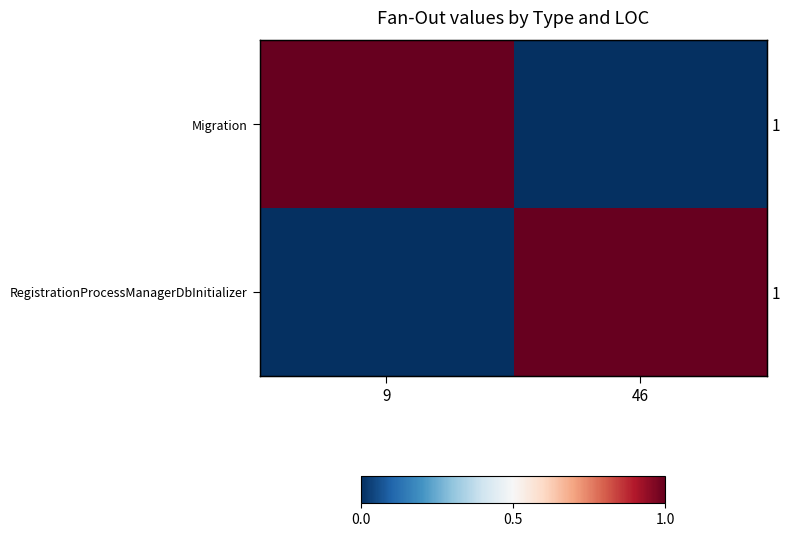

True or false: row_1 has a value of 1 at 46.

True